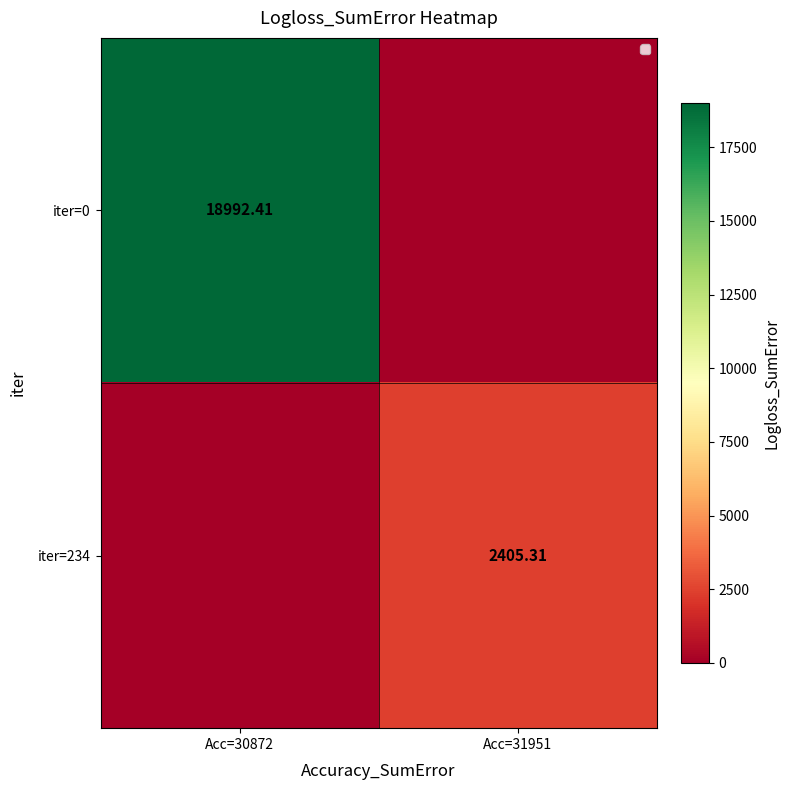

Count the number of categories in the chart.

2